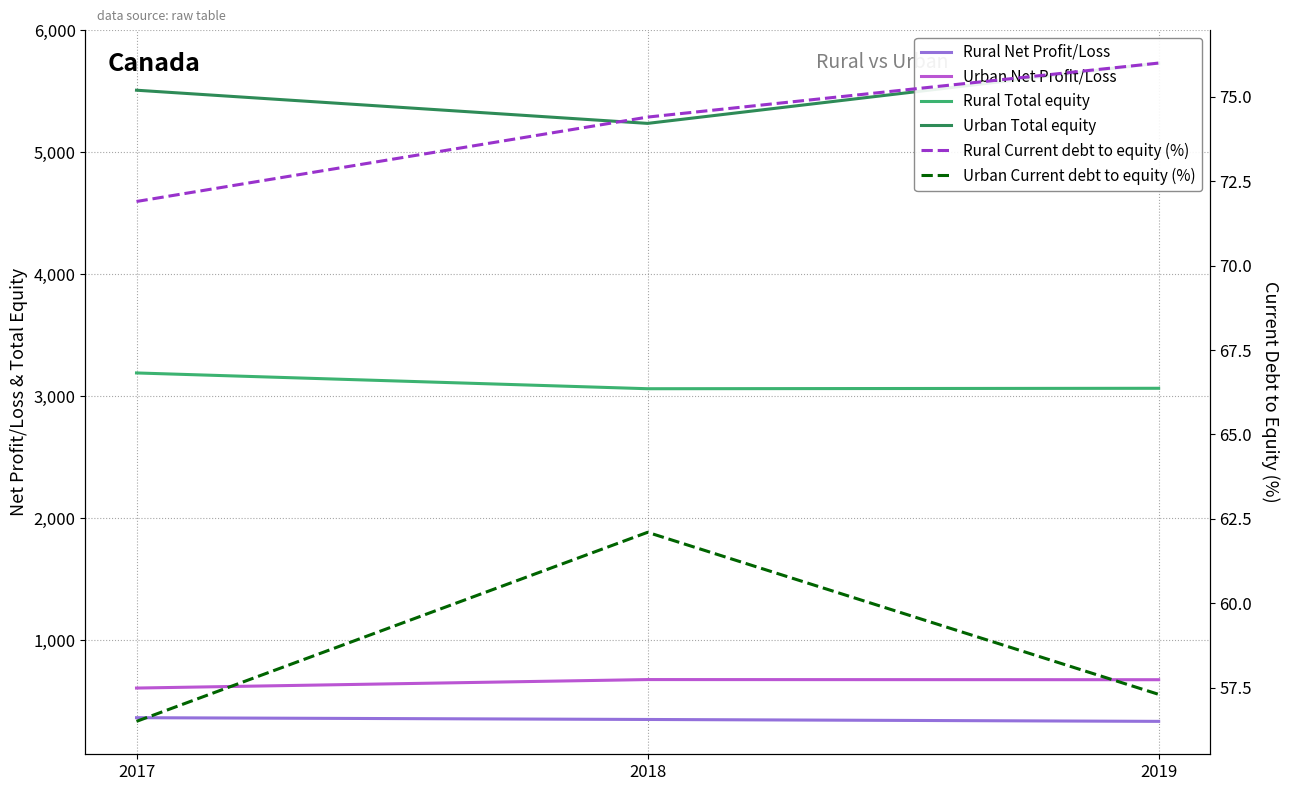

What is the lowest value of the Rural Net Profit/Loss series?

332.7